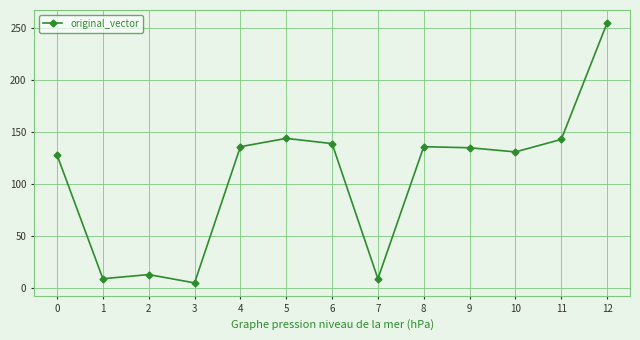

What is the difference between the maximum and minimum values?

250